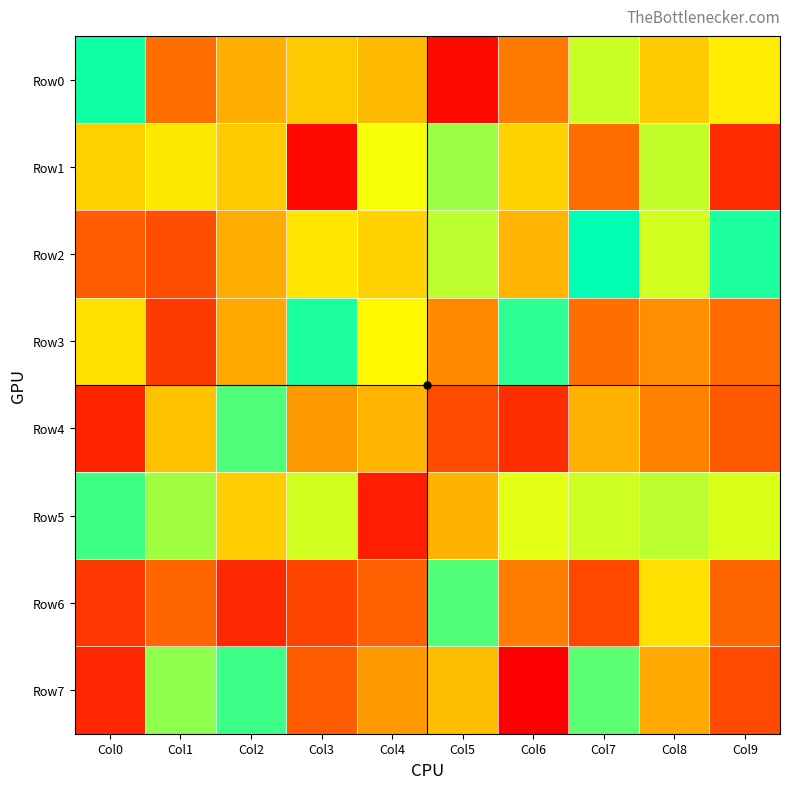

What is the total value across all series at Col6?

3456593